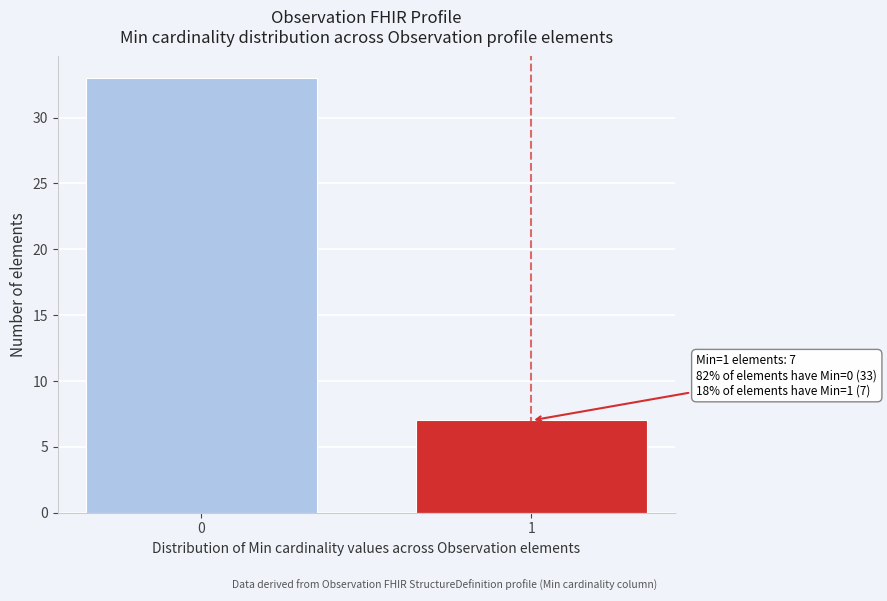

Reading right to left, what are all the values shown in this chart?

1=7	0=33